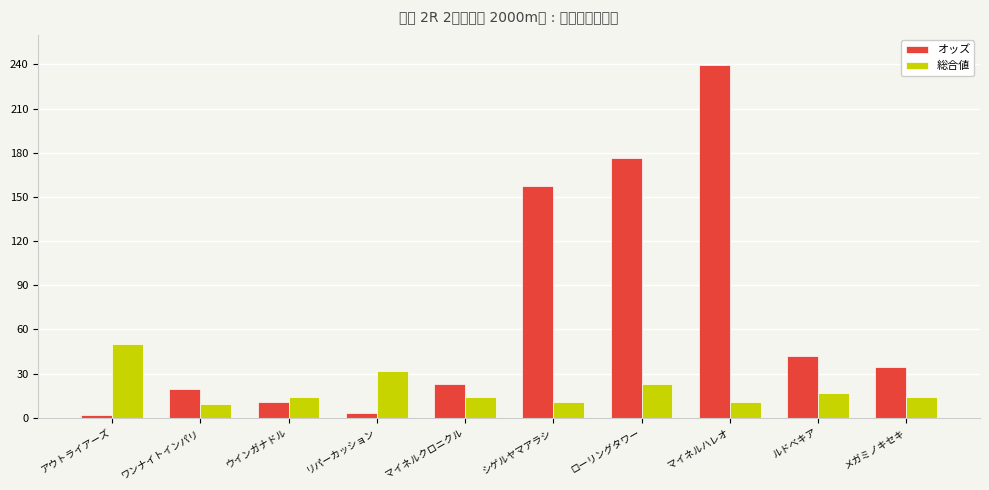

What is the maximum value for 総合値?

50.0